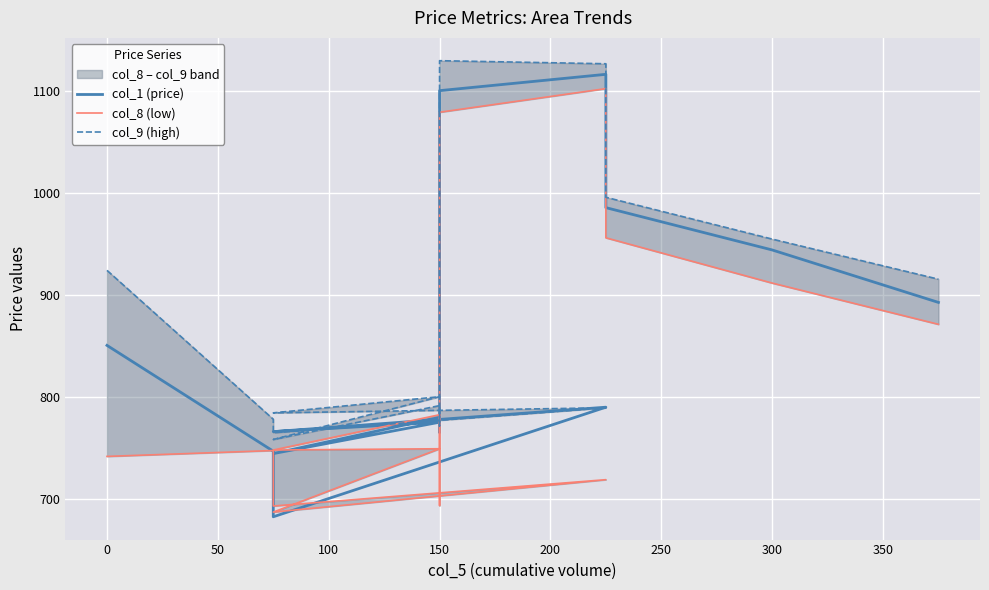

Count the number of categories in the chart.

14